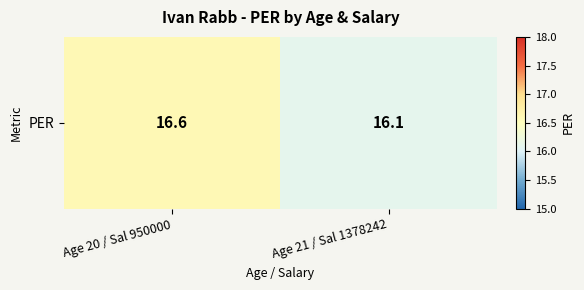

What is the maximum value shown in the chart?

16.6